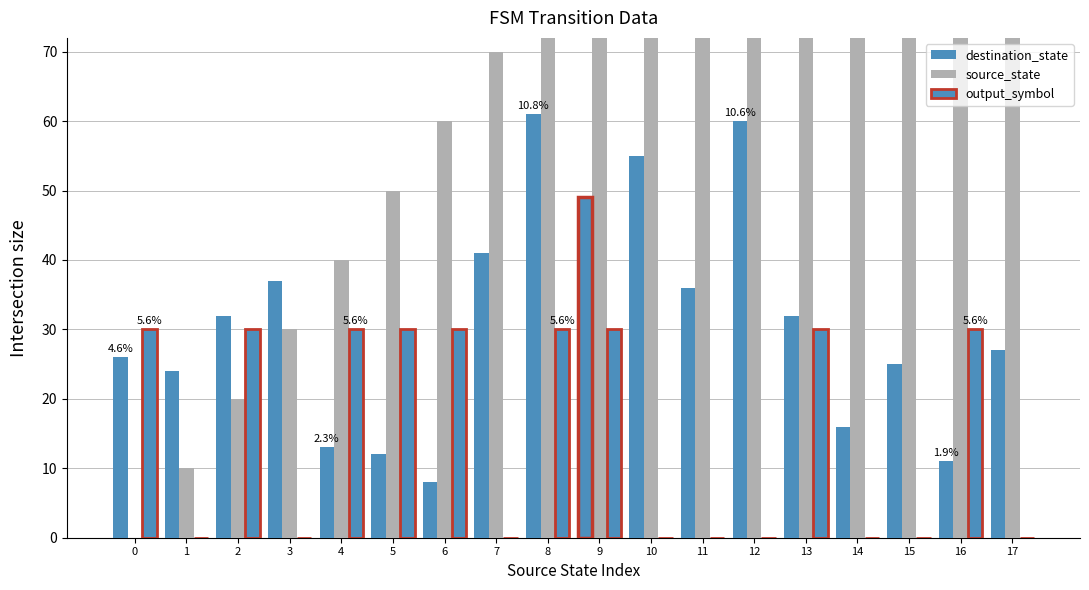

Reading right to left, what are all the values shown in this chart?

destination_state: 17=27	16=11	15=25	14=16	13=32	12=60	11=36	10=55	9=49	8=61	7=41	6=8	5=12	4=13	3=37	2=32	1=24	0=26
source_state: 17=170	16=160	15=150	14=140	13=130	12=120	11=110	10=100	9=90	8=80	7=70	6=60	5=50	4=40	3=30	2=20	1=10	0=0
output_symbol: 17=0	16=30	15=0	14=0	13=30	12=0	11=0	10=0	9=30	8=30	7=0	6=30	5=30	4=30	3=0	2=30	1=0	0=30